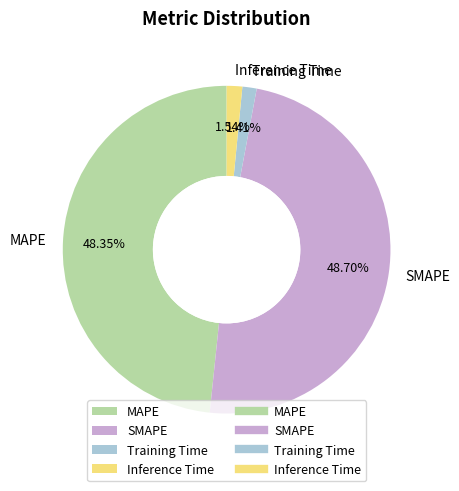

Count the number of slices in the pie.

4